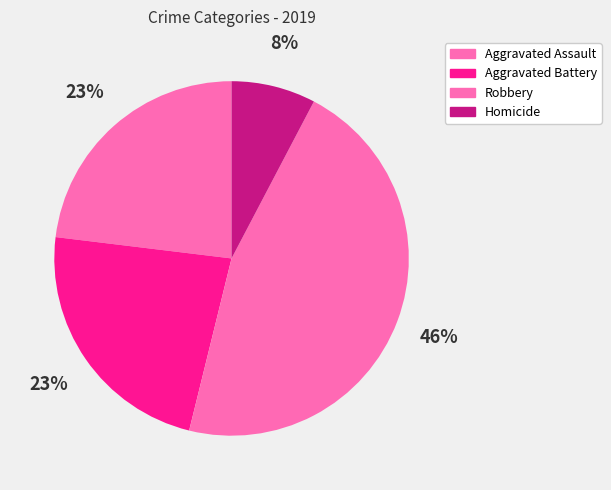

How many slices are in this pie chart?

4